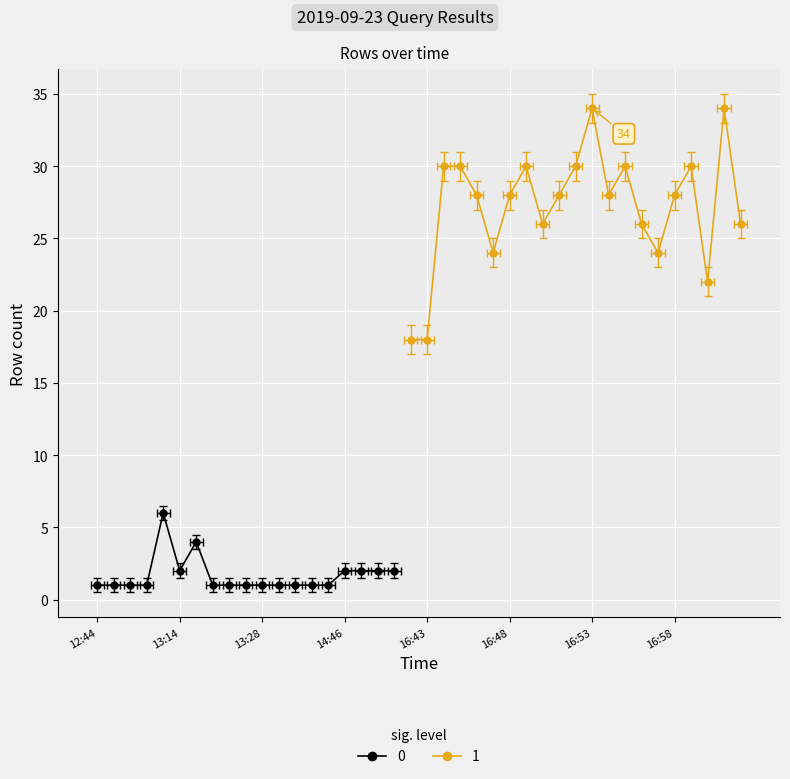

What is the ratio of the value at 13:14 to the value at 17:02?

0.1